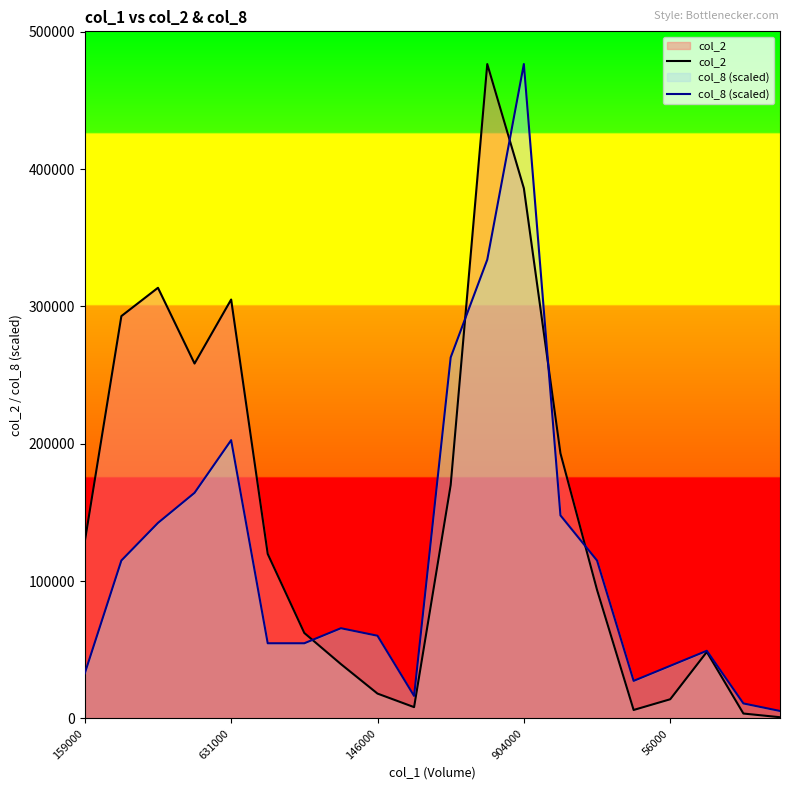

Which series has the largest total across all categories?

col_2